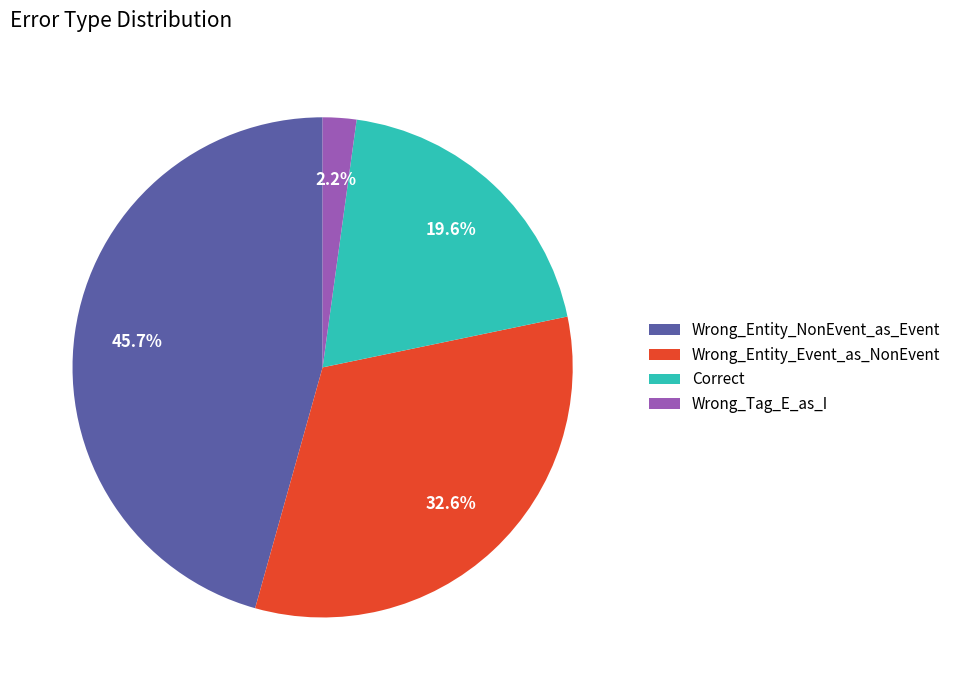

The Wrong_Entity_Event_as_NonEvent slice represents 33% of the pie. True or false?

True